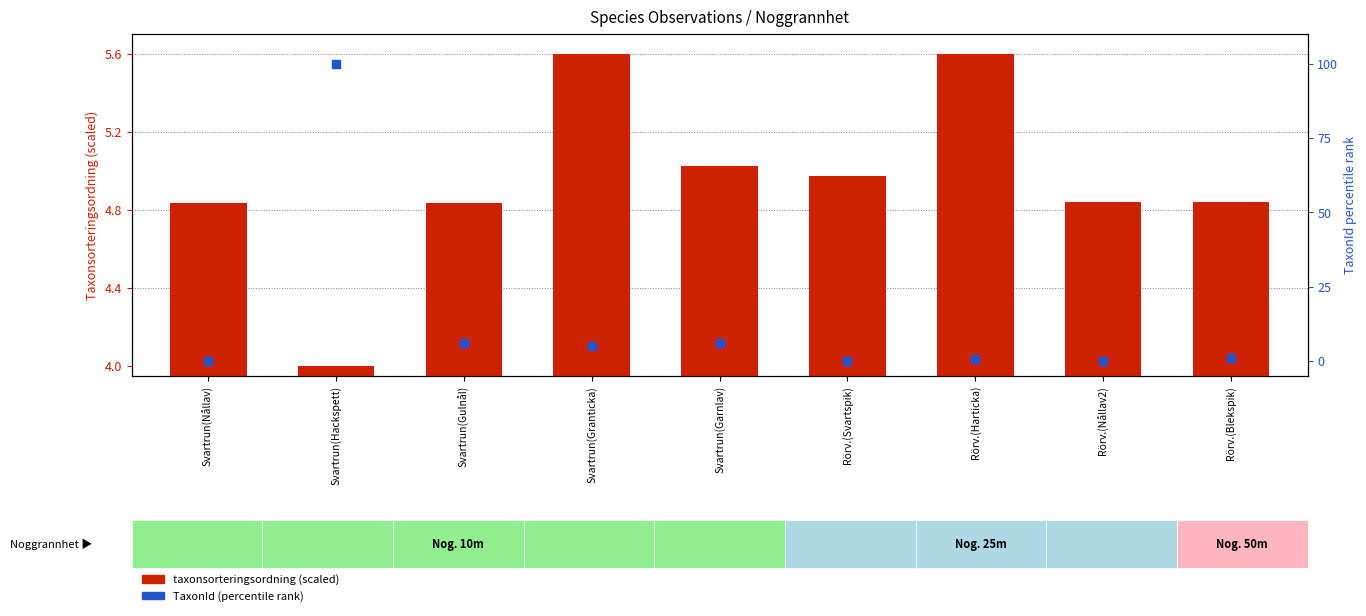

Which series reaches the minimum Y coordinate?

TaxonId (percentile)